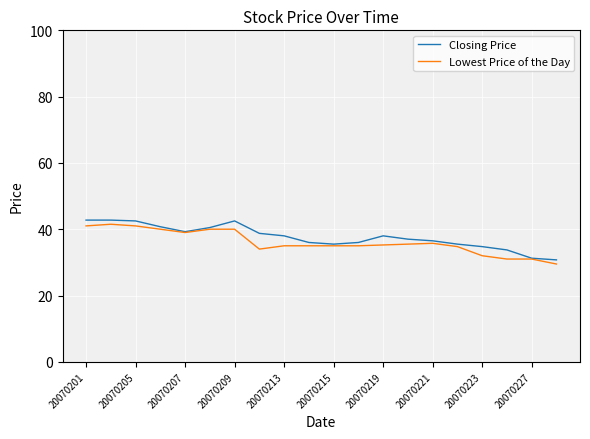

What is the minimum value shown in the chart?

29.5